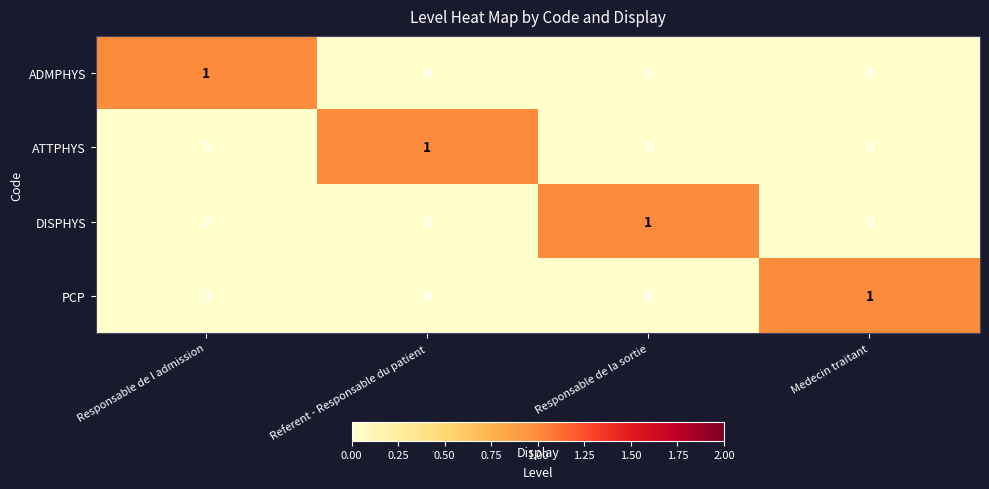

How many ADMPHYS values are between 0 and 1?

4